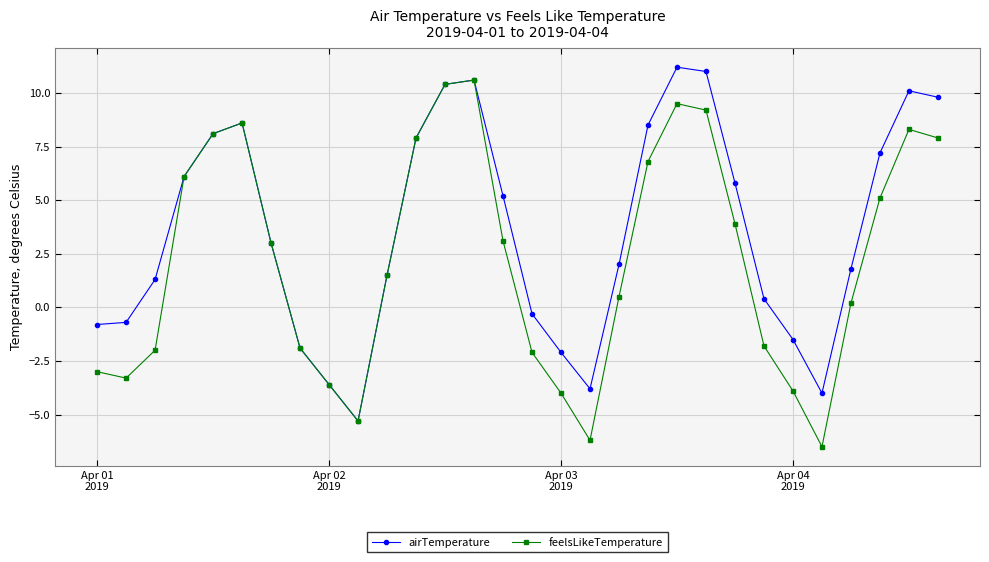

What is the minimum value shown in the chart?

-6.5